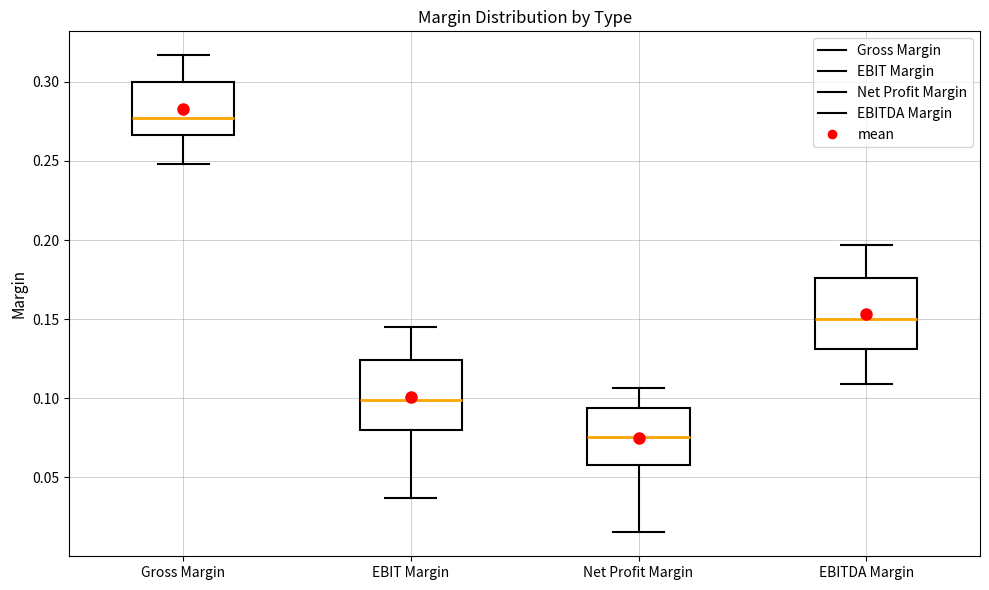

Reading left to right, transcribe this box plot: for each box, give where its median line is, the range the box spans, and where its two whiskers end, as read against the y-axis. The values are not printed on the chart, so give them approximately, as read against the axis.

Gross Margin: median 0.275, box 0.265 to 0.300, whiskers 0.250 to 0.315
EBIT Margin: median 0.100, box 0.080 to 0.125, whiskers 0.035 to 0.145
Net Profit Margin: median 0.075, box 0.060 to 0.095, whiskers 0.015 to 0.105
EBITDA Margin: median 0.150, box 0.130 to 0.175, whiskers 0.110 to 0.195